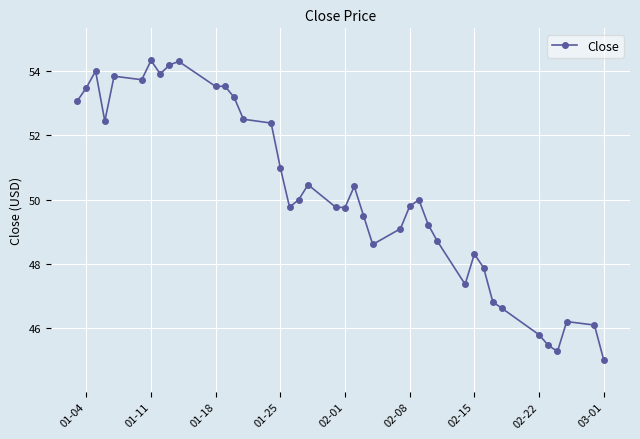

How many categories are shown in the chart?

40